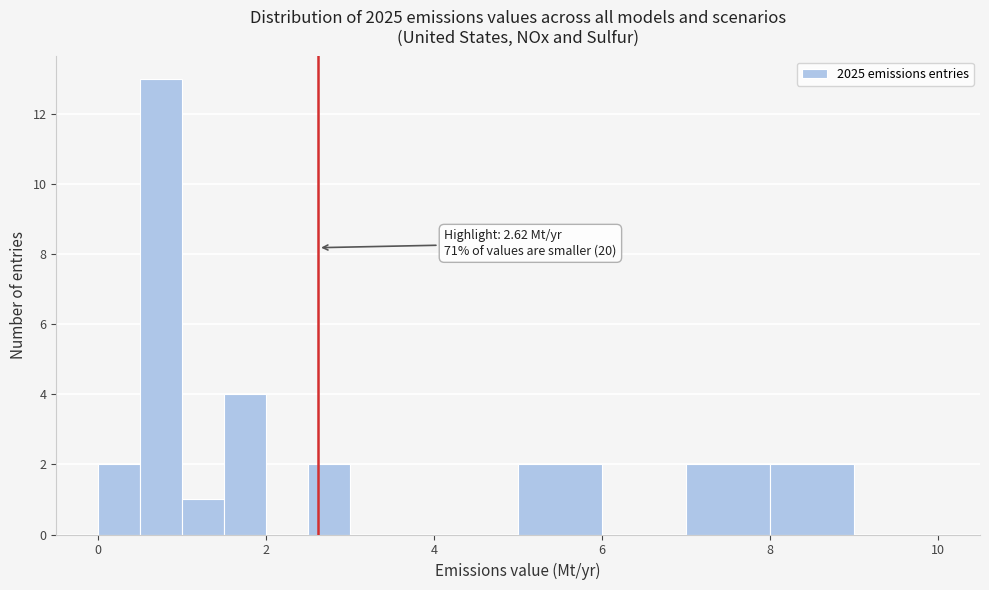

Read against the x-axis, roughly where is the centre of the tallest bar?

0.8